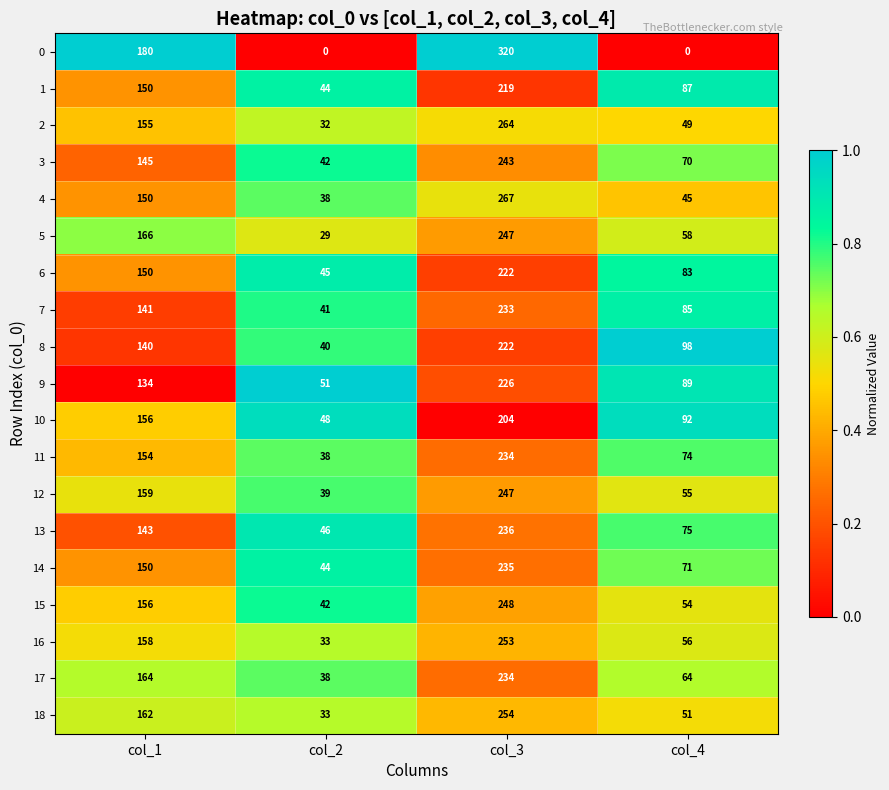

How many distinct data groups are displayed?

19